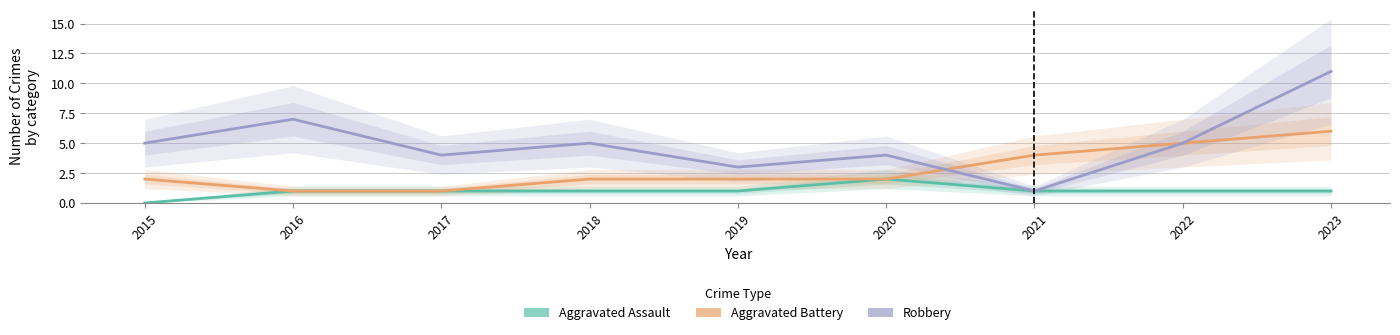

True or false: Aggravated Assault has more than 1 interior local peaks.

False